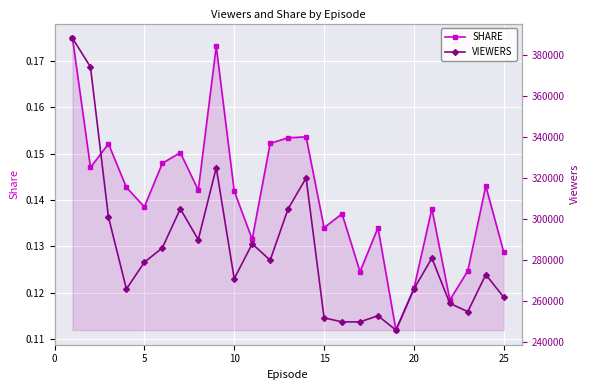

What is the value of the SHARE point at the 16th from the left?

0.1